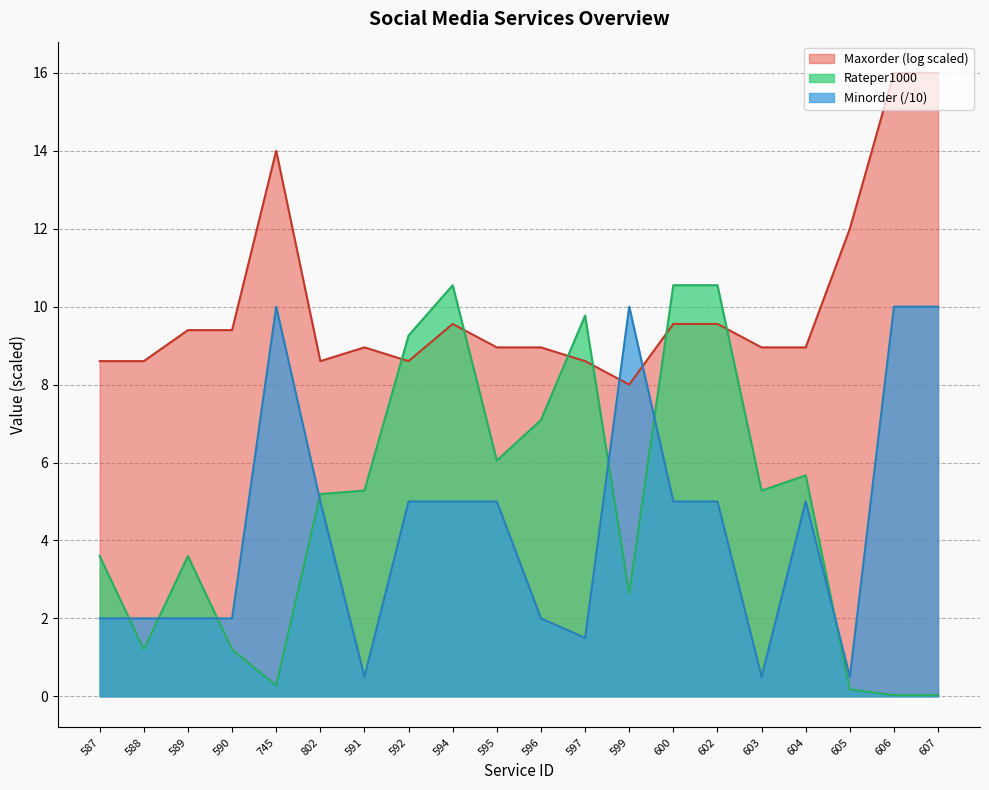

What is the difference between the Minorder values at 602 and 597?

3.5